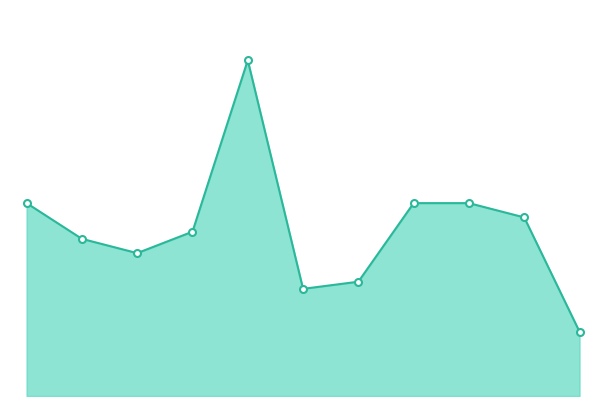

Does the chart display data point markers on the line(s)?

Yes